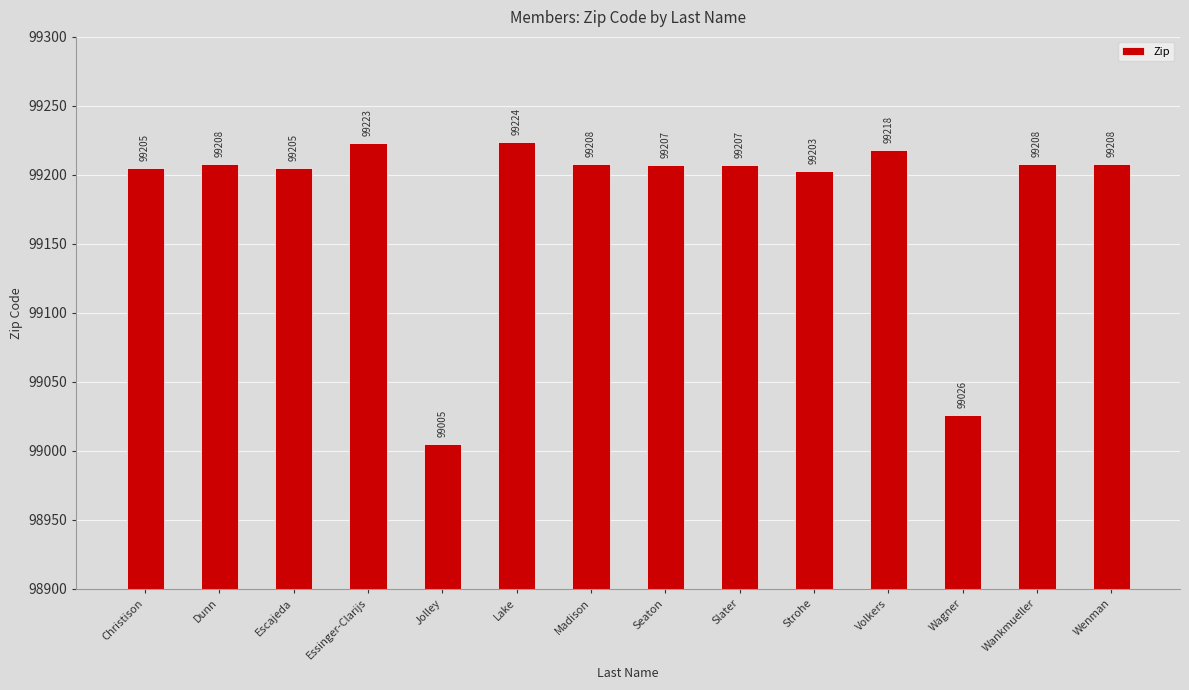

What value does the data have at Jolley, to the nearest 5?

99005